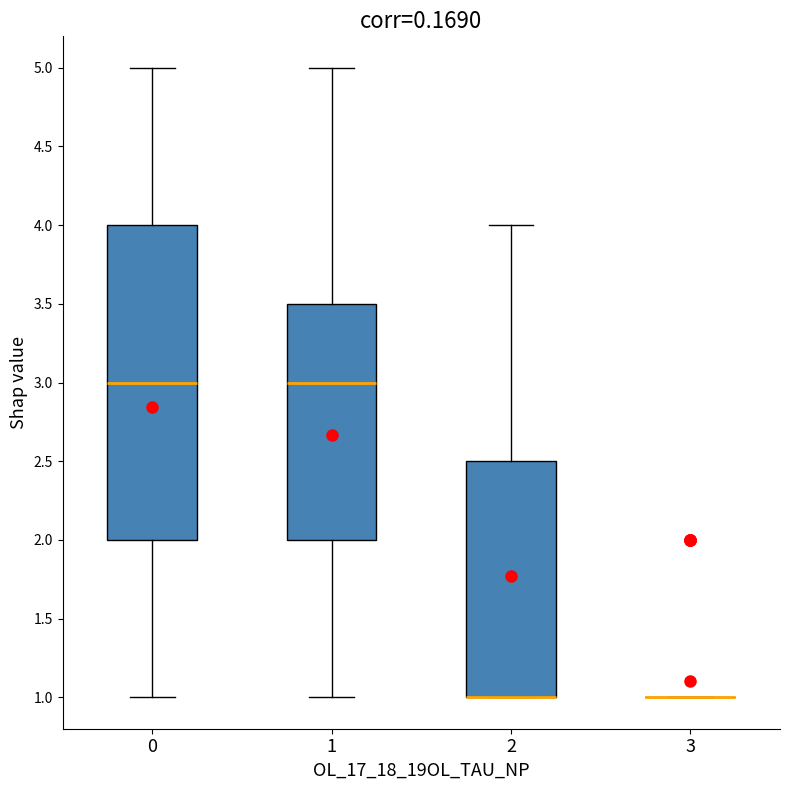

Reading left to right, transcribe this box plot: for each box, give where its median line is, the range the box spans, and where its two whiskers end, as read against the y-axis. The values are not printed on the chart, so give them approximately, as read against the axis.

0: median 3.0, box 2.0 to 4.0, whiskers 1.0 to 5.0
1: median 3.0, box 2.0 to 3.5, whiskers 1.0 to 5.0
2: median 1.0 (drawn on the box's lower edge), box 1.0 to 2.5, whiskers 1.0 to 4.0
3: box collapsed to a line at 1.0, whiskers 1.0 to 1.0